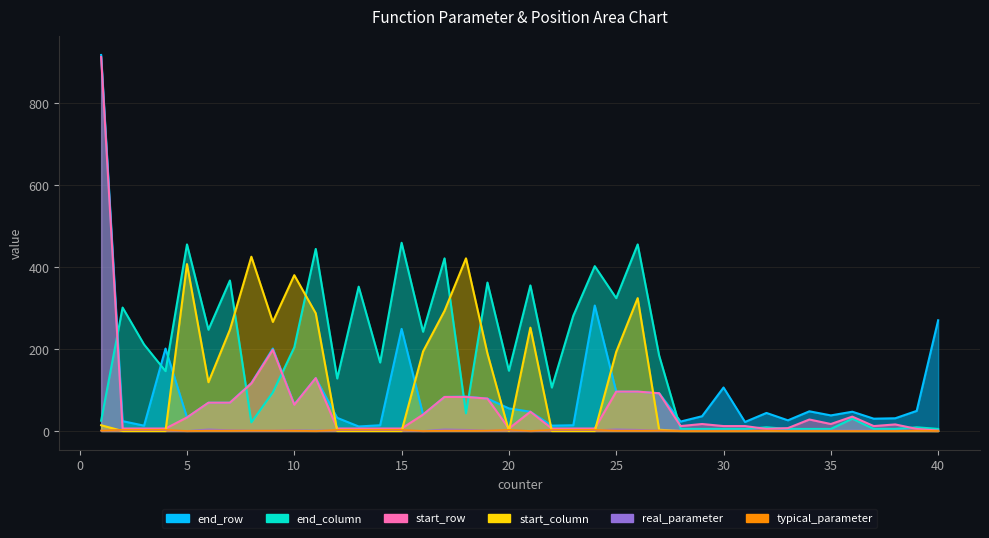

What is the total value across all series at 4?

358